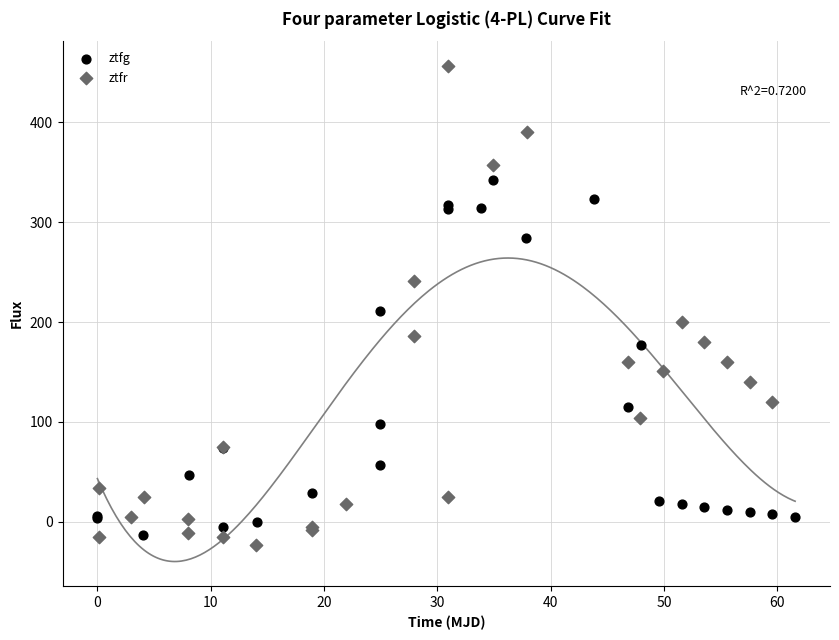

Which series contains the highest Y value?

ztfr